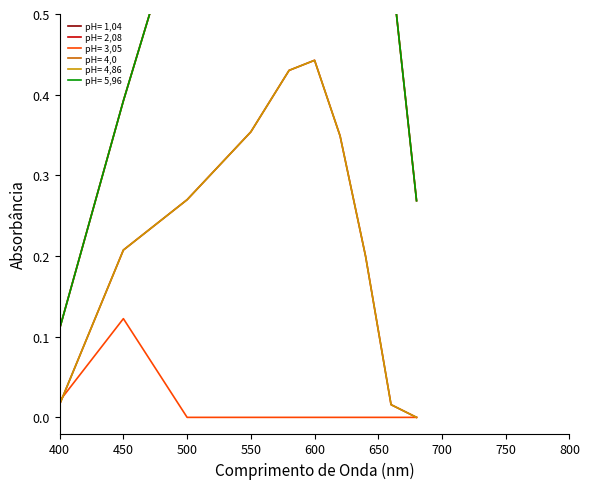

What is the value of the row 2.0 point at the 4th from the left?

0.8